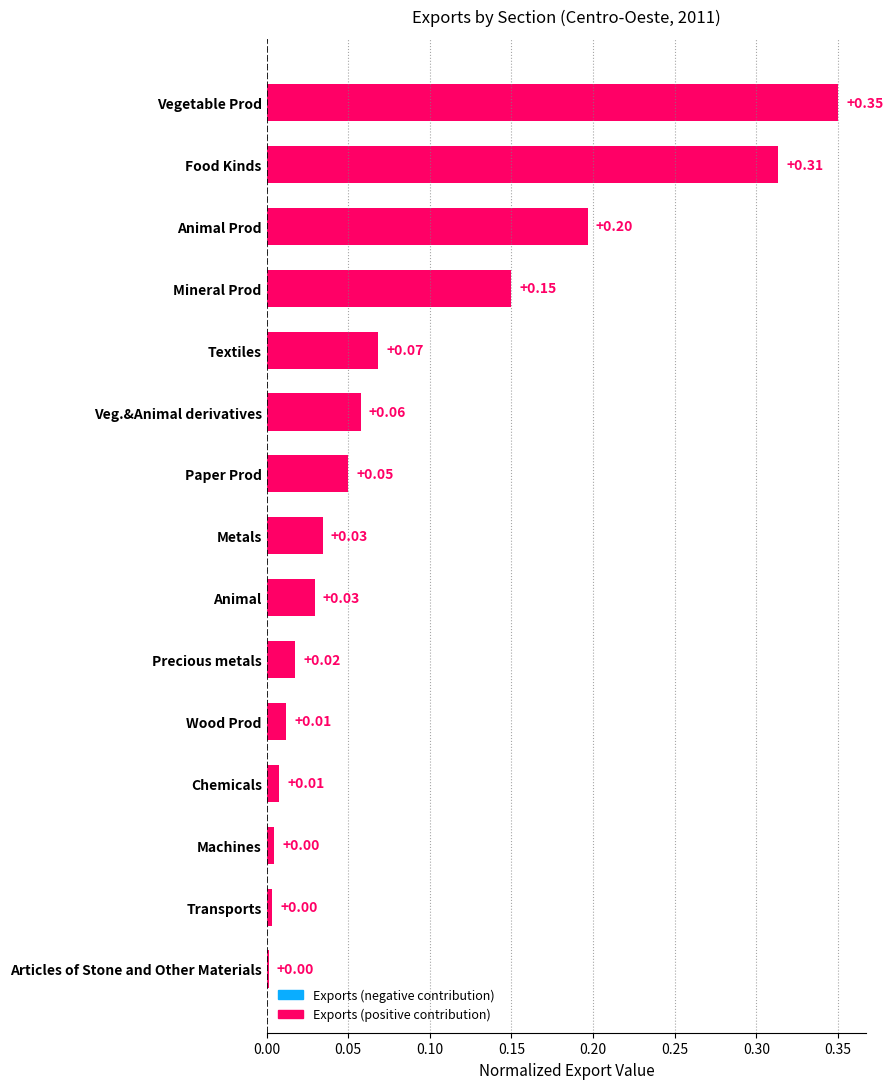

What is the label of the 5th bar from the bottom?

Wood Prod